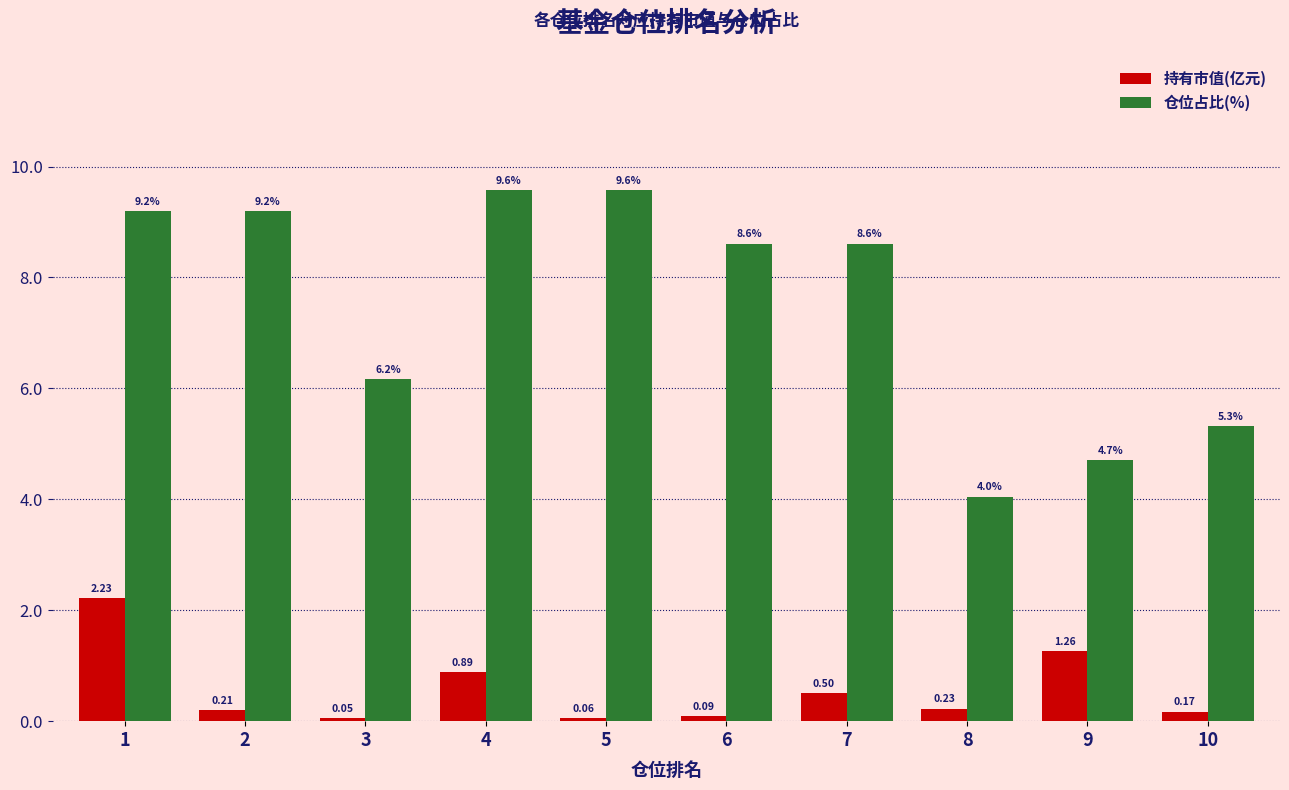

Rank the series by their average value, from lowest to highest.

持有市值(亿元), 仓位占比(%)